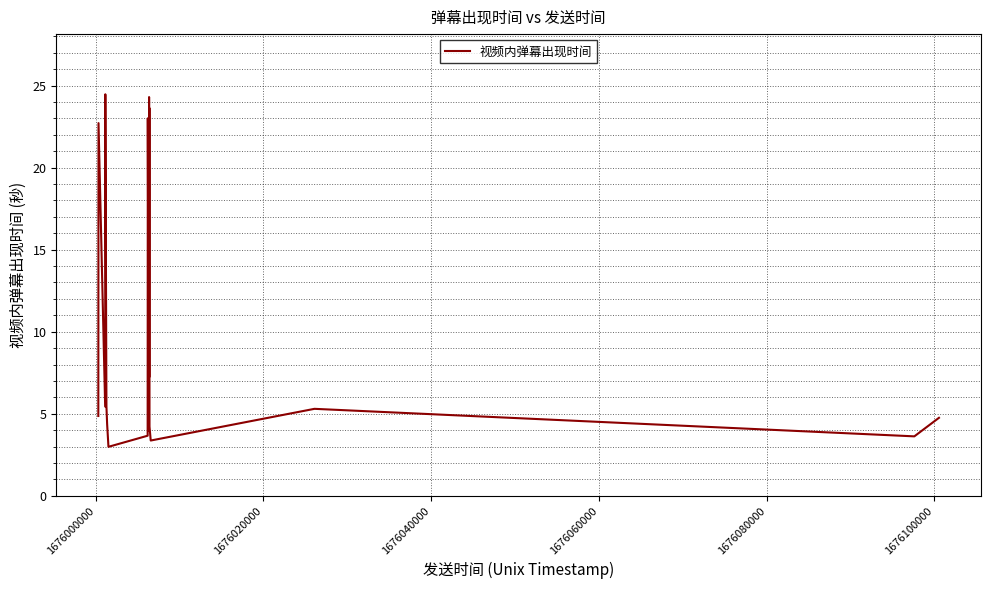

Count the number of values greater than 5.

10